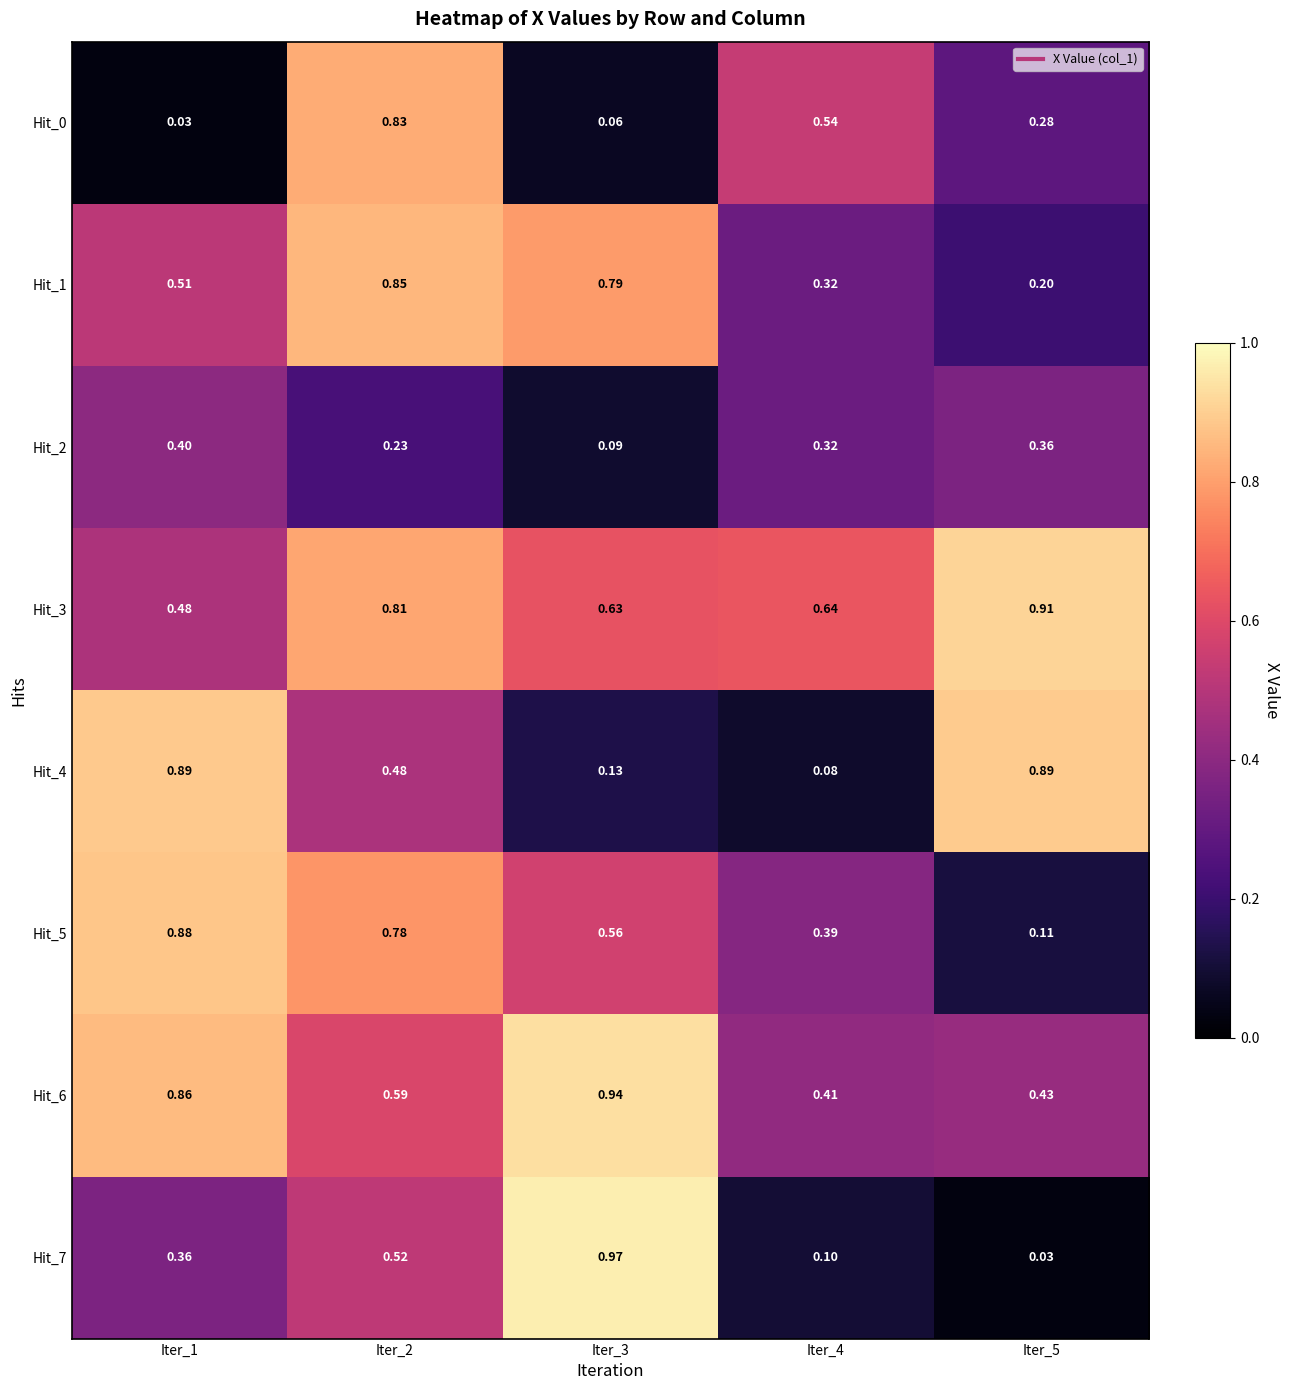

Is the value of Hit_5 at Iter_1 greater than the value of Hit_7 at Iter_5?

Yes